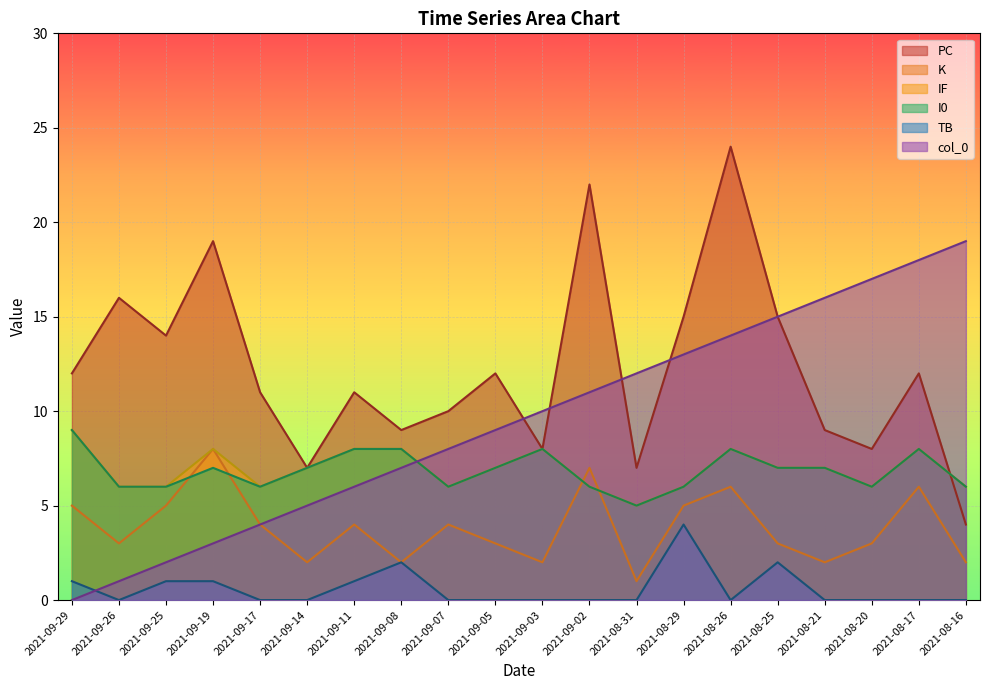

Which series changed the most between 2021-09-02 and 2021-08-31?

PC